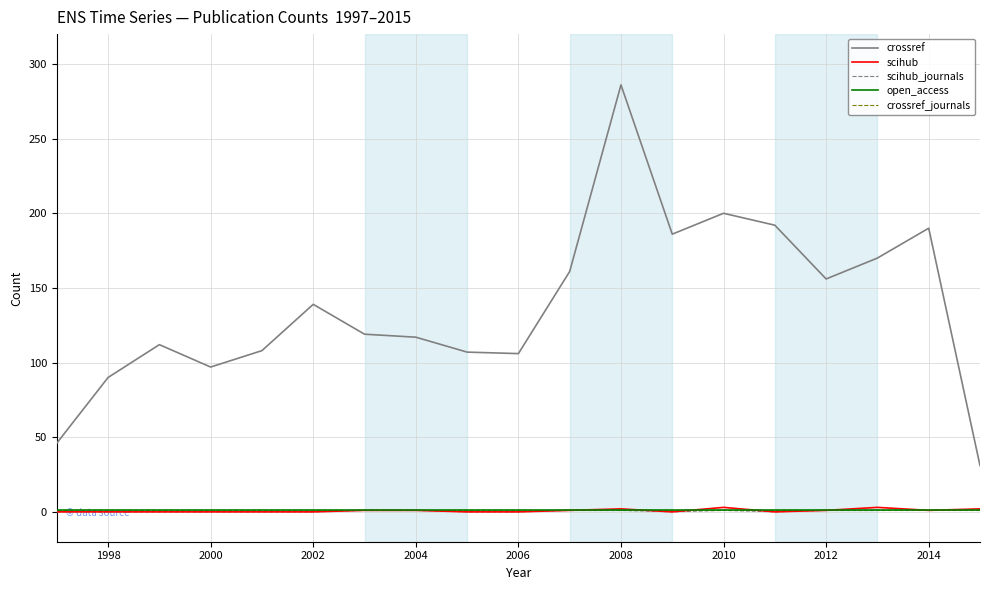

Which series has the largest total across all categories?

crossref